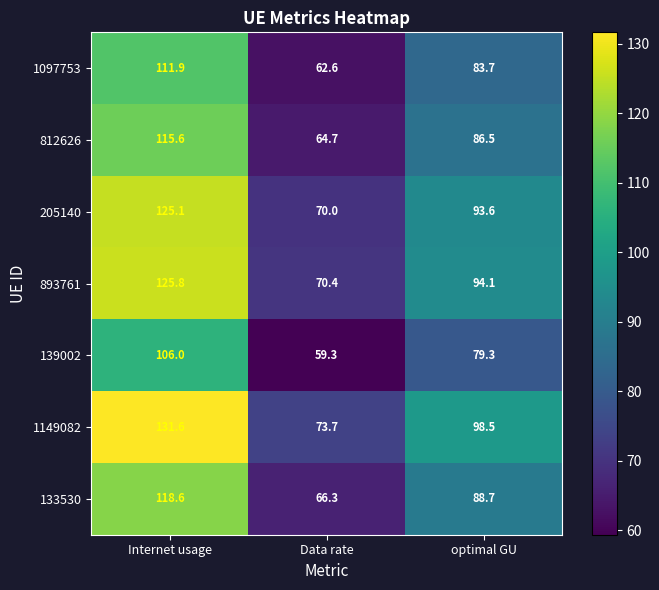

How many categories are shown in the chart?

3